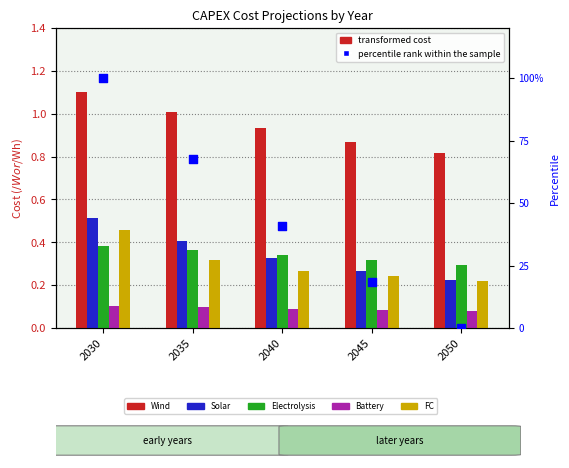

At which category is the sum across all series the highest?

2030